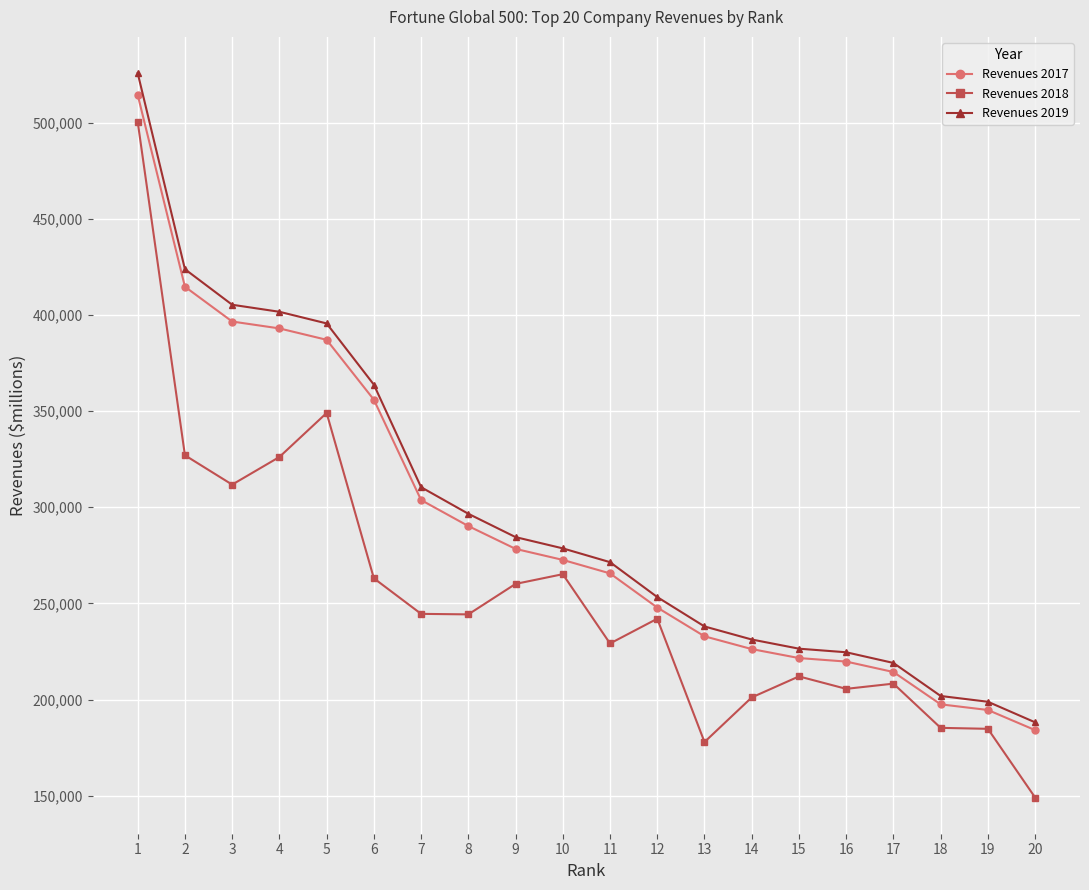

How many values in the Revenues 2018 series are below 244286?

10